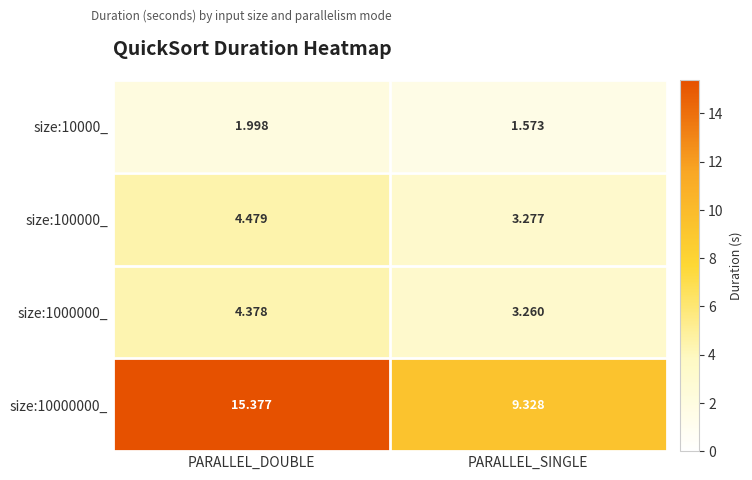

At which label does size:100000_ first exceed 4?

PARALLEL_DOUBLE